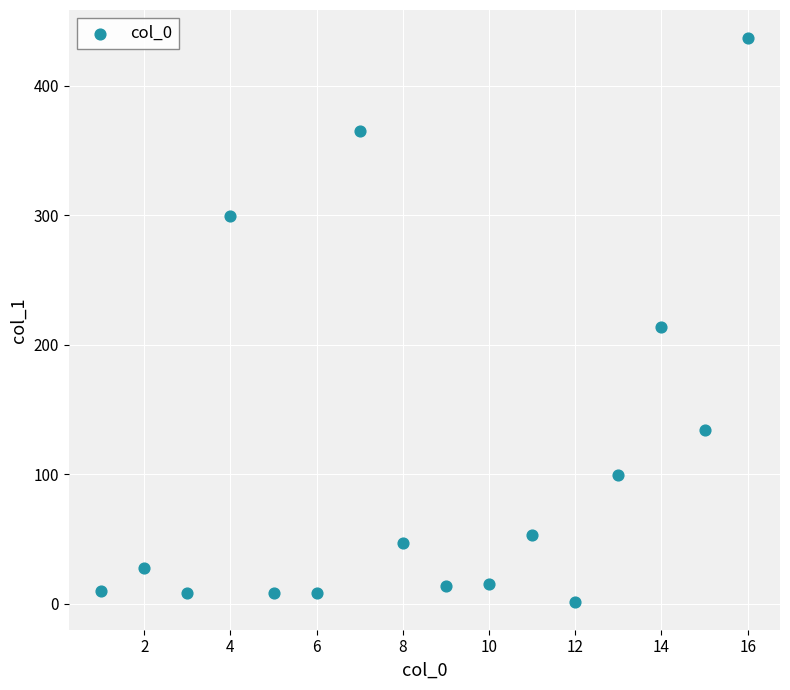

What is the range of Y values (max minus min)?

434.9